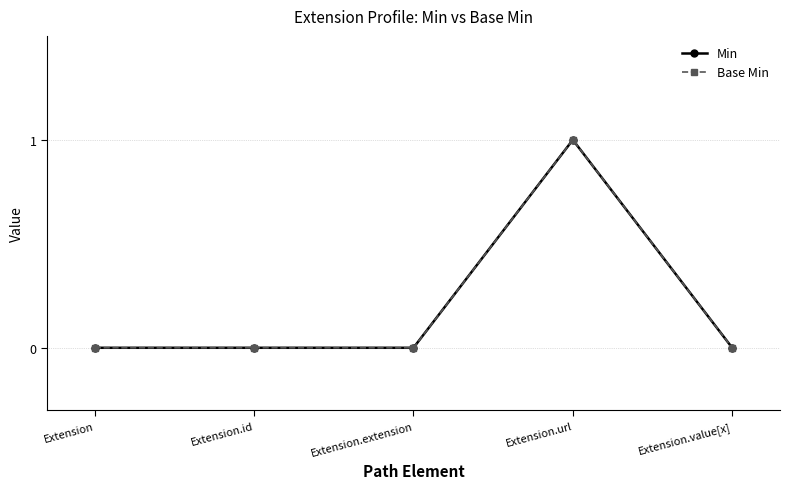

What is the difference between the maximum and second lowest values in the Base Min series?

1